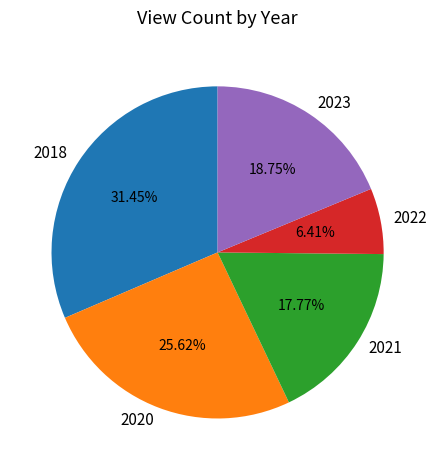

True or false: 2018 accounts for 19% of the total.

False